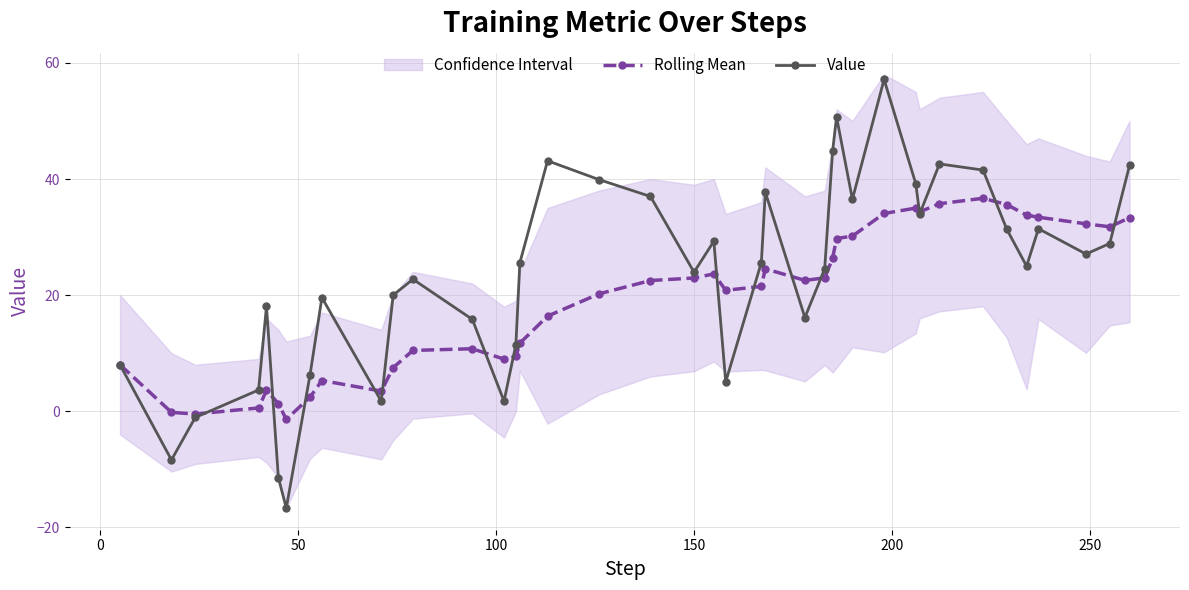

True or false: Rolling Mean has more than 1 interior local peaks.

True